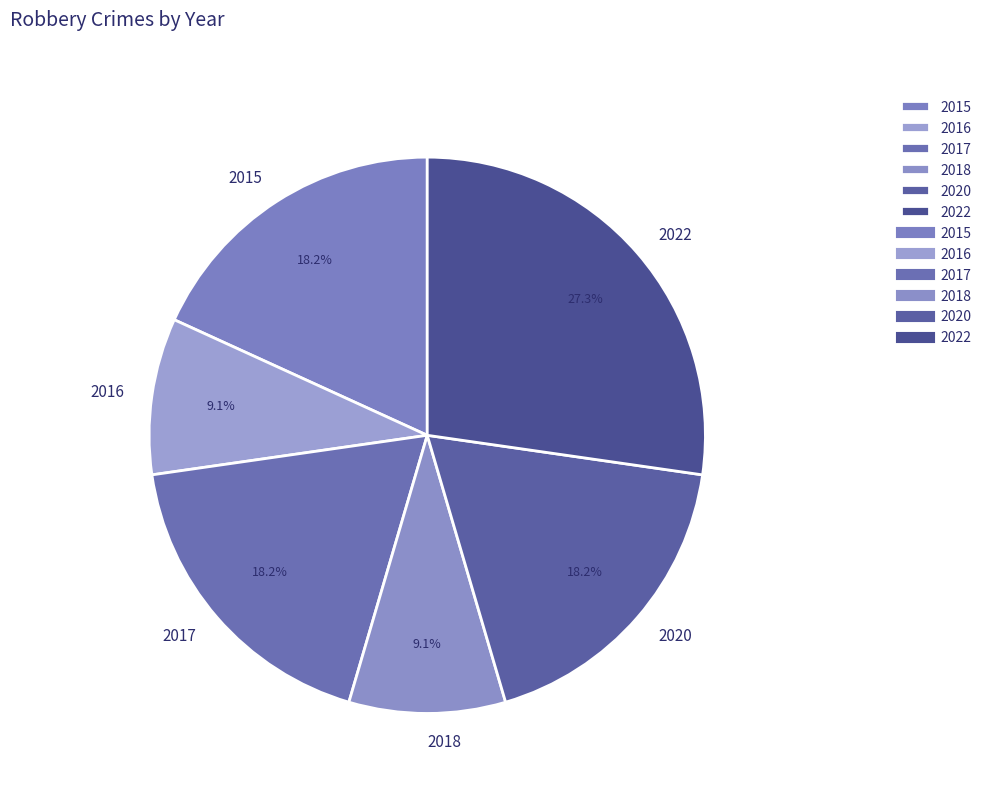

True or false: 2020 accounts for 33% of the total.

False